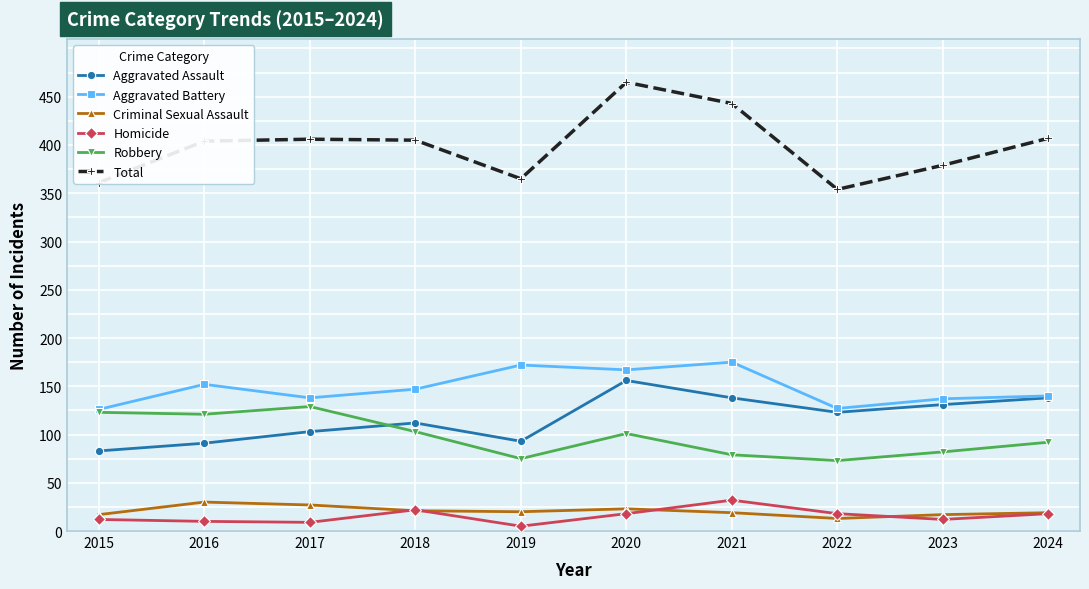

Which series has the largest range (max minus min)?

Total